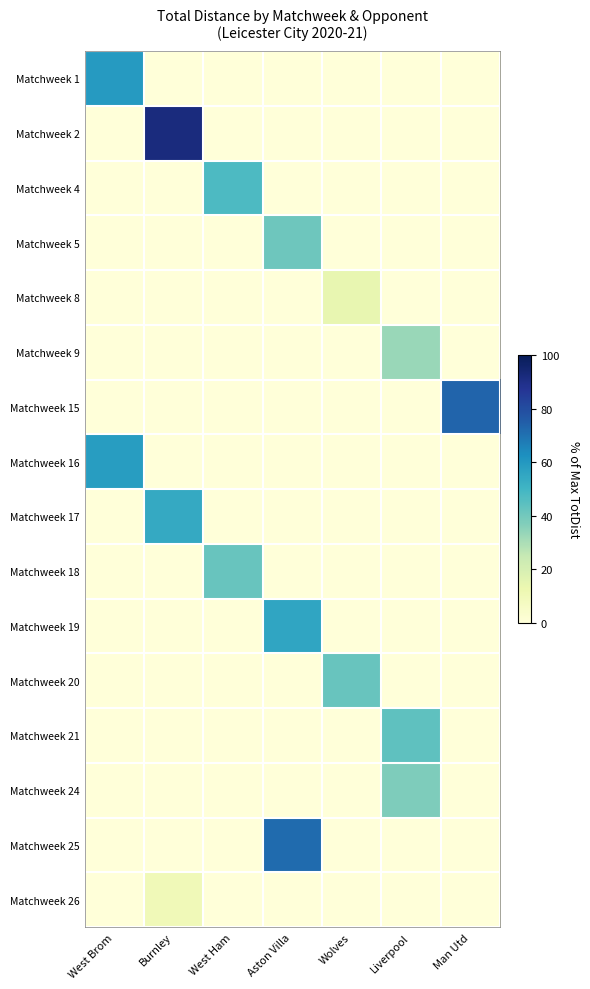

Reading left to right, extract all data points from this chart.

Matchweek 1: West Brom=59.3	Burnley=0.0	West Ham=0.0	Aston Villa=0.0	Wolves=0.0	Liverpool=0.0	Man Utd=0.0
Matchweek 2: West Brom=0.0	Burnley=92.2	West Ham=0.0	Aston Villa=0.0	Wolves=0.0	Liverpool=0.0	Man Utd=0.0
Matchweek 4: West Brom=0.0	Burnley=0.0	West Ham=47.5	Aston Villa=0.0	Wolves=0.0	Liverpool=0.0	Man Utd=0.0
Matchweek 5: West Brom=0.0	Burnley=0.0	West Ham=0.0	Aston Villa=40.7	Wolves=0.0	Liverpool=0.0	Man Utd=0.0
Matchweek 8: West Brom=0.0	Burnley=0.0	West Ham=0.0	Aston Villa=0.0	Wolves=14.2	Liverpool=0.0	Man Utd=0.0
Matchweek 9: West Brom=0.0	Burnley=0.0	West Ham=0.0	Aston Villa=0.0	Wolves=0.0	Liverpool=33.2	Man Utd=0.0
Matchweek 15: West Brom=0.0	Burnley=0.0	West Ham=0.0	Aston Villa=0.0	Wolves=0.0	Liverpool=0.0	Man Utd=73.3
Matchweek 16: West Brom=58.5	Burnley=0.0	West Ham=0.0	Aston Villa=0.0	Wolves=0.0	Liverpool=0.0	Man Utd=0.0
Matchweek 17: West Brom=0.0	Burnley=54.2	West Ham=0.0	Aston Villa=0.0	Wolves=0.0	Liverpool=0.0	Man Utd=0.0
Matchweek 18: West Brom=0.0	Burnley=0.0	West Ham=42.0	Aston Villa=0.0	Wolves=0.0	Liverpool=0.0	Man Utd=0.0
Matchweek 19: West Brom=0.0	Burnley=0.0	West Ham=0.0	Aston Villa=55.7	Wolves=0.0	Liverpool=0.0	Man Utd=0.0
Matchweek 20: West Brom=0.0	Burnley=0.0	West Ham=0.0	Aston Villa=0.0	Wolves=42.2	Liverpool=0.0	Man Utd=0.0
Matchweek 21: West Brom=0.0	Burnley=0.0	West Ham=0.0	Aston Villa=0.0	Wolves=0.0	Liverpool=43.8	Man Utd=0.0
Matchweek 24: West Brom=0.0	Burnley=0.0	West Ham=0.0	Aston Villa=0.0	Wolves=0.0	Liverpool=37.5	Man Utd=0.0
Matchweek 25: West Brom=0.0	Burnley=0.0	West Ham=0.0	Aston Villa=71.8	Wolves=0.0	Liverpool=0.0	Man Utd=0.0
Matchweek 26: West Brom=0.0	Burnley=10.5	West Ham=0.0	Aston Villa=0.0	Wolves=0.0	Liverpool=0.0	Man Utd=0.0